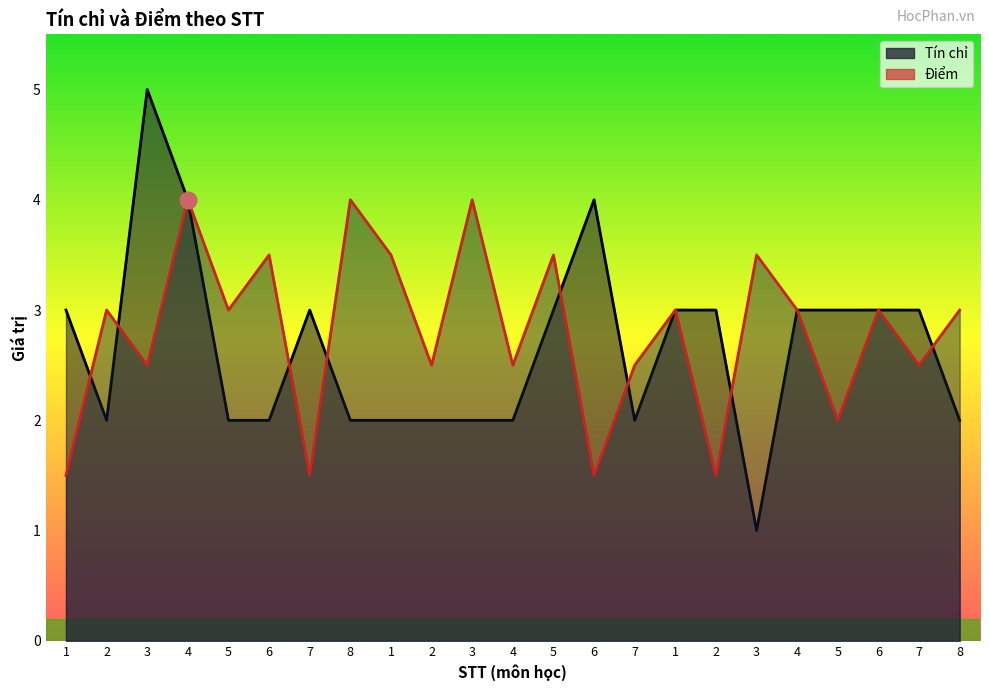

Reading left to right, transcribe all the data shown in this chart.

Tín chỉ: 1=3.0	2=2.0	3=5.0	4=4.0	5=2.0	6=2.0	7=3.0	8=2.0	1=2.0	2=2.0	3=2.0	4=2.0	5=3.0	6=4.0	7=2.0	1=3.0	2=3.0	3=1.0	4=3.0	5=3.0	6=3.0	7=3.0	8=2.0
Điểm: 1=1.5	2=3.0	3=2.5	4=4.0	5=3.0	6=3.5	7=1.5	8=4.0	1=3.5	2=2.5	3=4.0	4=2.5	5=3.5	6=1.5	7=2.5	1=3.0	2=1.5	3=3.5	4=3.0	5=2.0	6=3.0	7=2.5	8=3.0